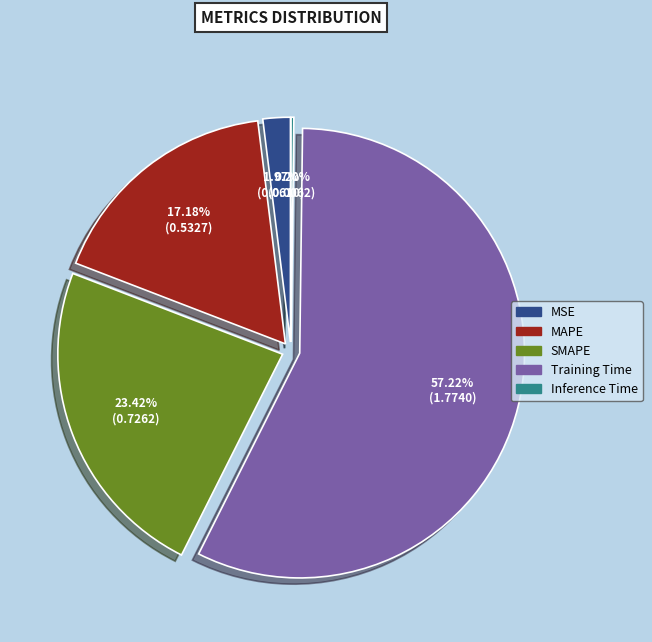

To the nearest percent, what percentage of the pie is SMAPE?

23%